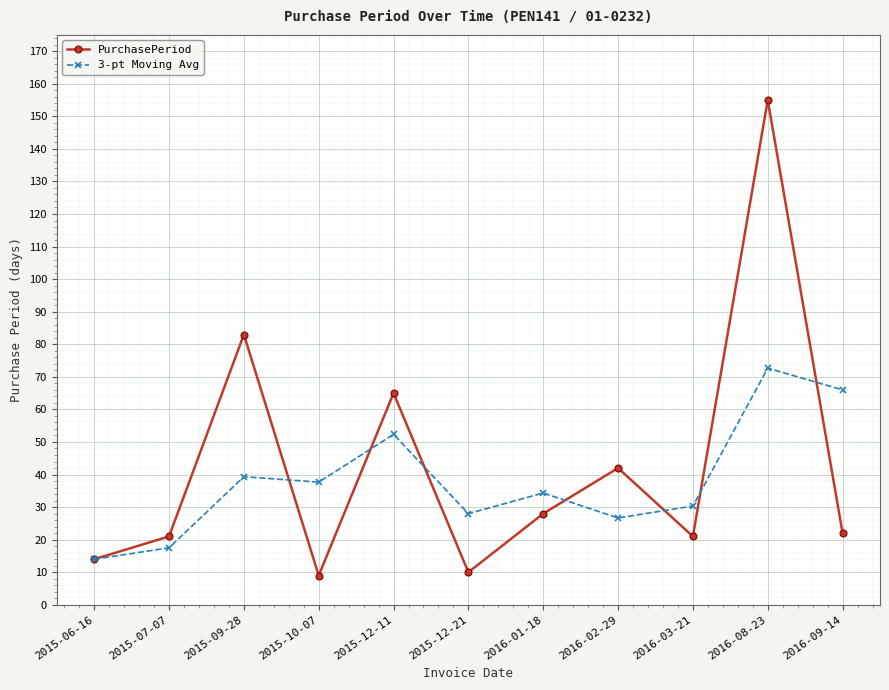

Where does the PurchasePeriod series first go above 22?

2015-09-28